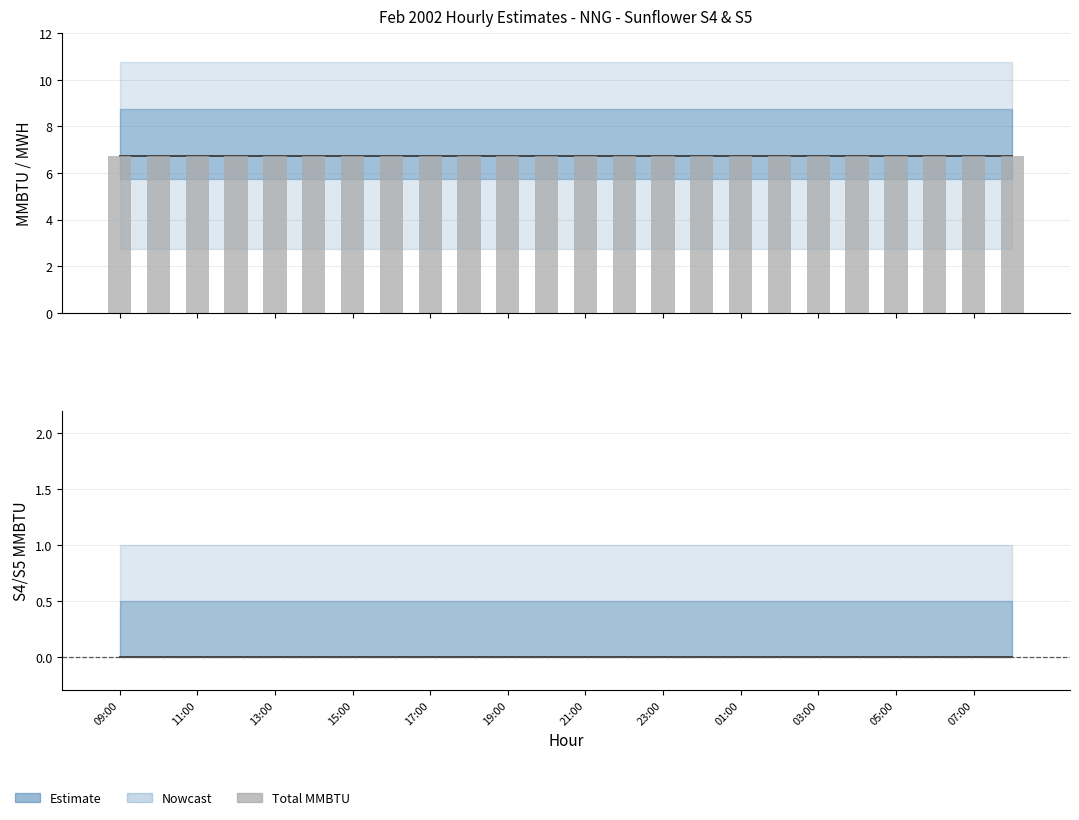

The value of HOLCOLM (MMBTU) at 07:00 is 6.8. True or false?

True